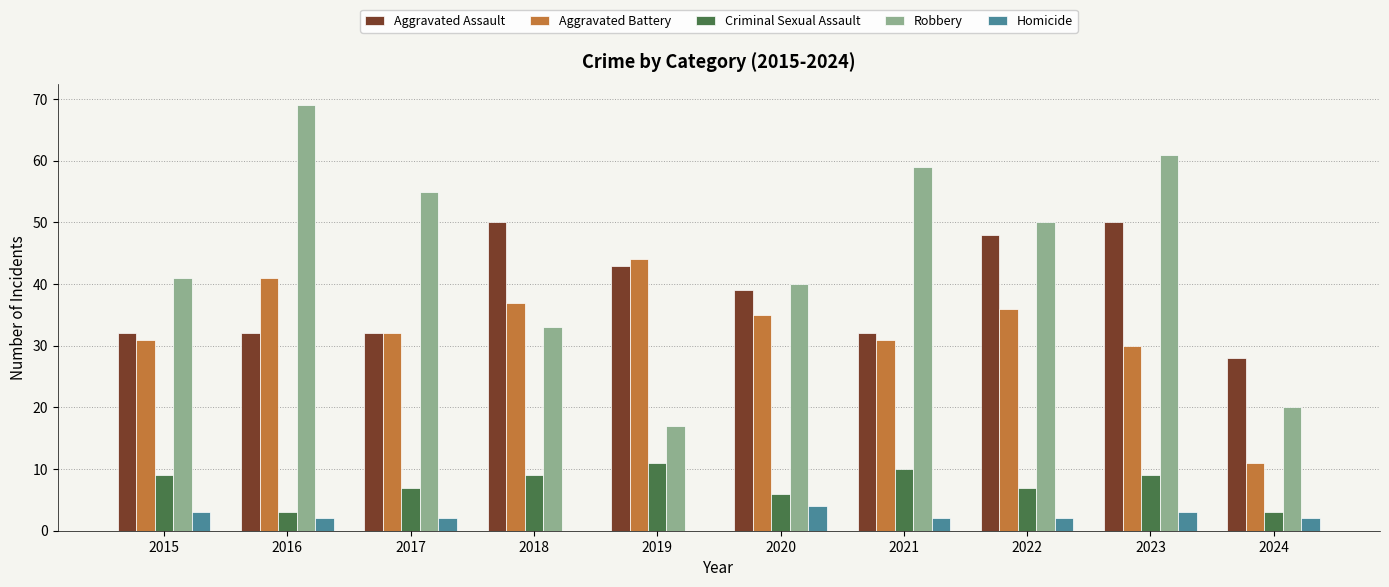

Is the value of Homicide at 2020 greater than the value of Aggravated Battery at 2016?

No